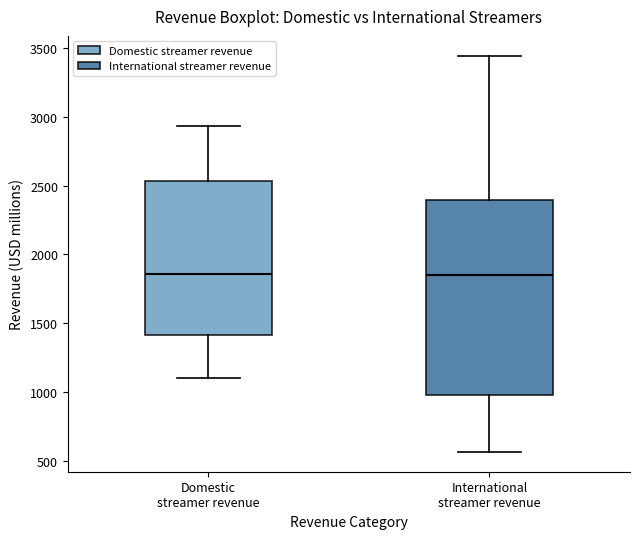

Reading left to right, read every box against the y-axis: the position of its median line, the range the box covers, and the ends of its whiskers. The values are not printed on the chart, so give them approximately, as read against the axis.

Domestic streamer revenue: median 1850, box 1400 to 2550, whiskers 1100 to 2950
International streamer revenue: median 1850, box 1000 to 2400, whiskers 550 to 3450